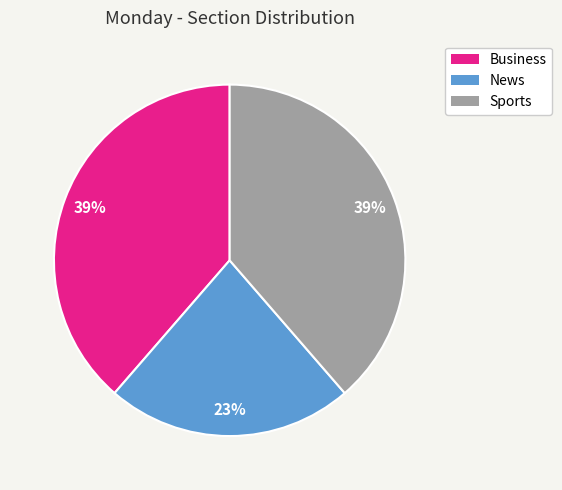

Is the sum of Sports and Business greater than half?

Yes